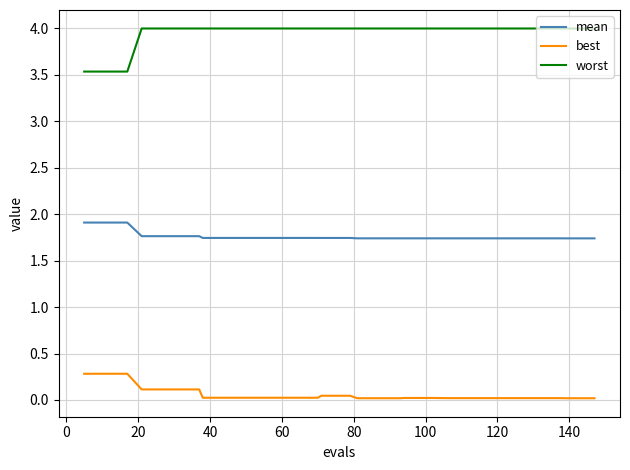

At how many categories does at least one series exceed 1?

40